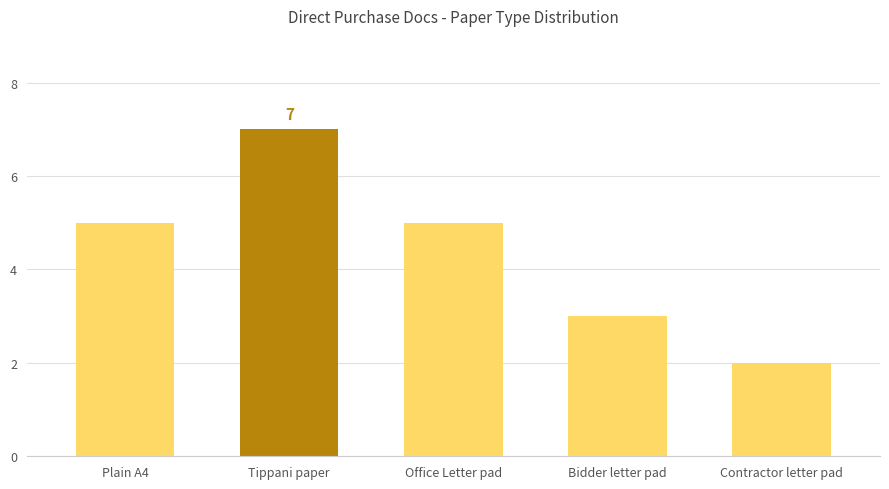

Does the chart contain stacked bars?

No